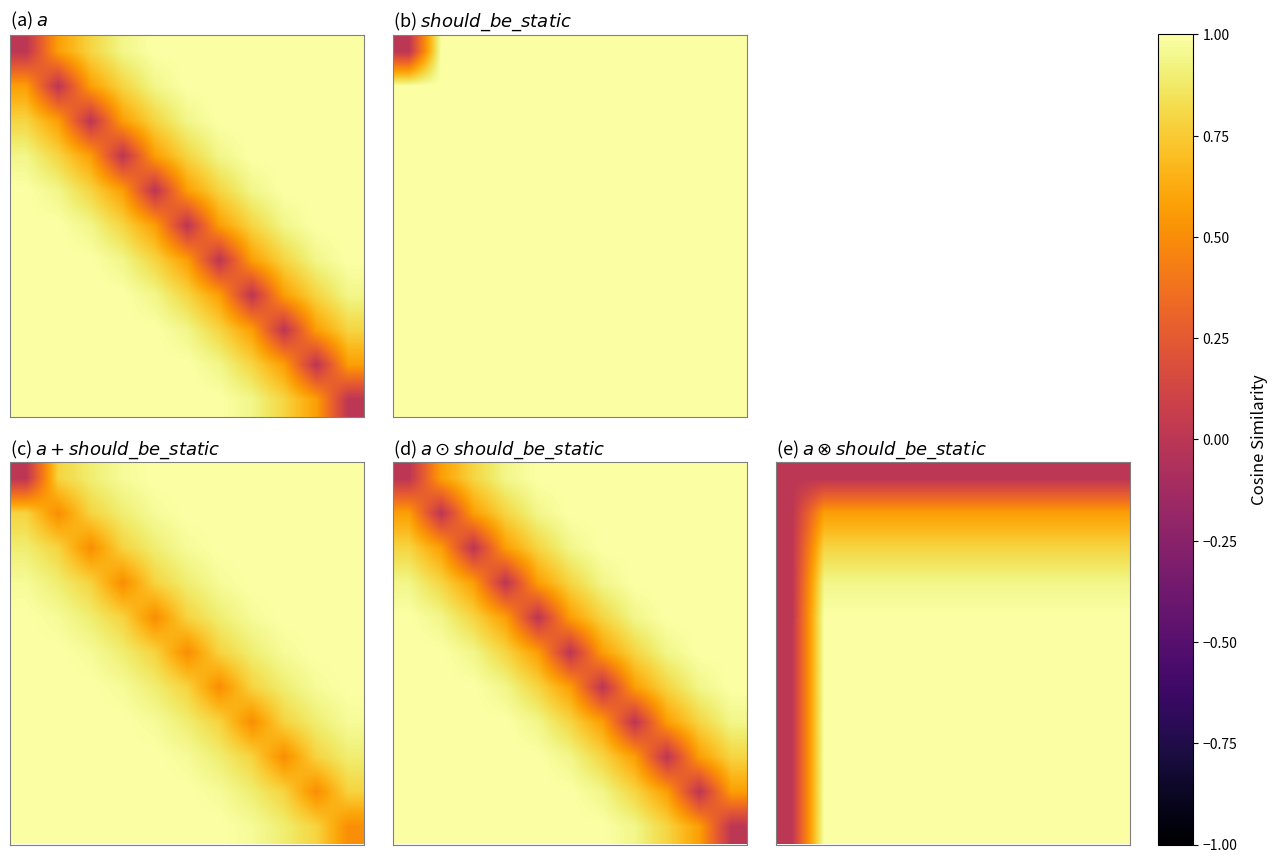

At which category is the sum across all series the highest?

1